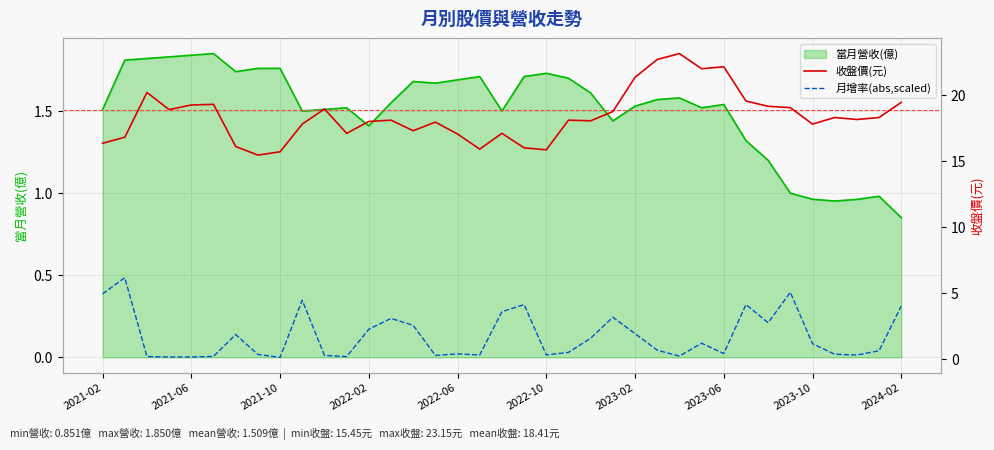

What is the greatest value displayed?

23.1